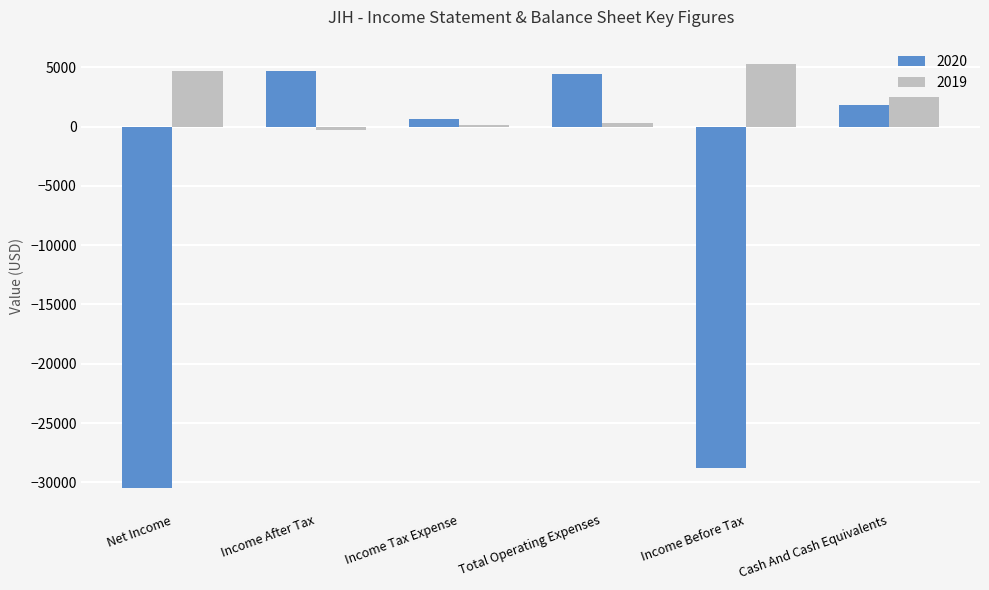

Which series has the largest total across all categories?

2019